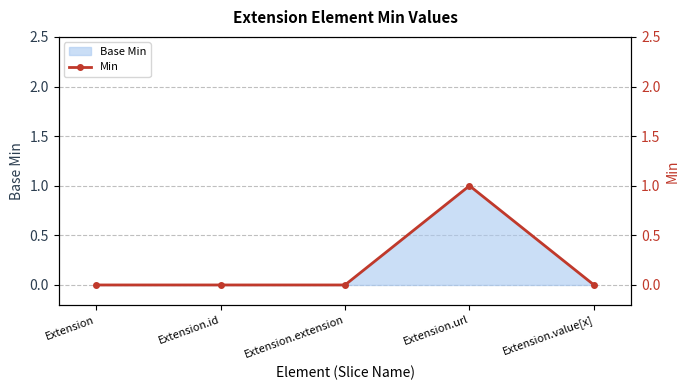

The Base Min series shows 1 at Extension. True or false?

False